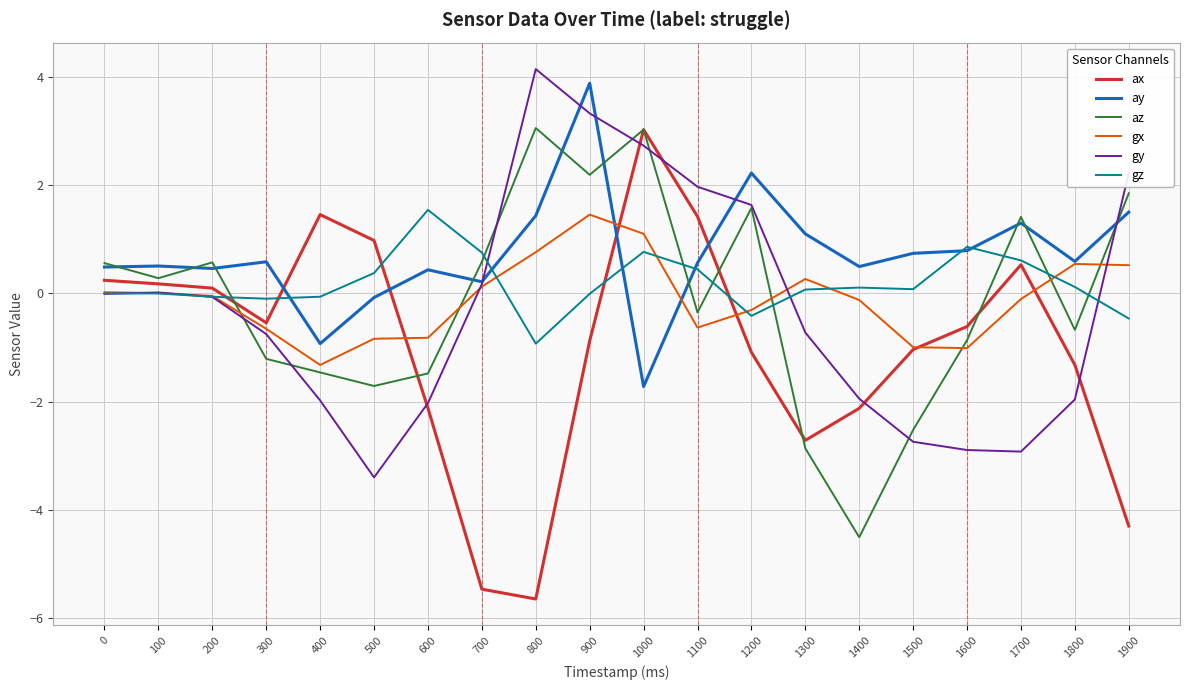

At which category does the chart reach its minimum across all series?

800